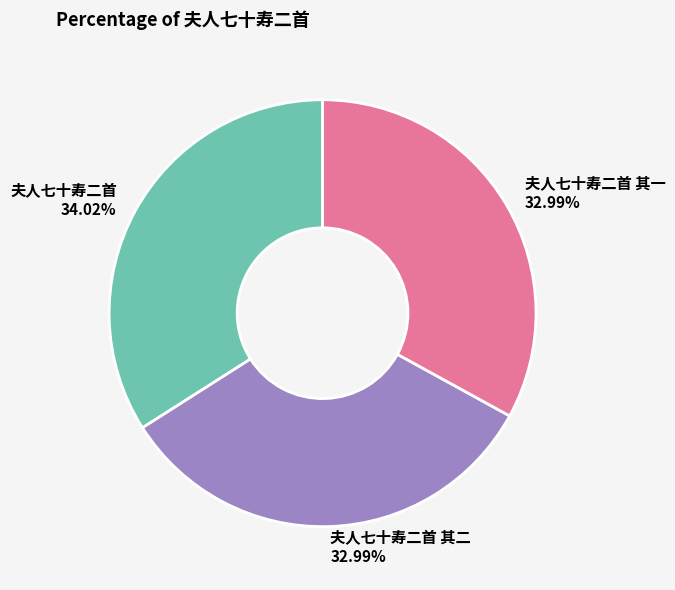

To the nearest percent, what is the combined percentage of 夫人七十寿二首 其一 and 夫人七十寿二首 其二?

66%